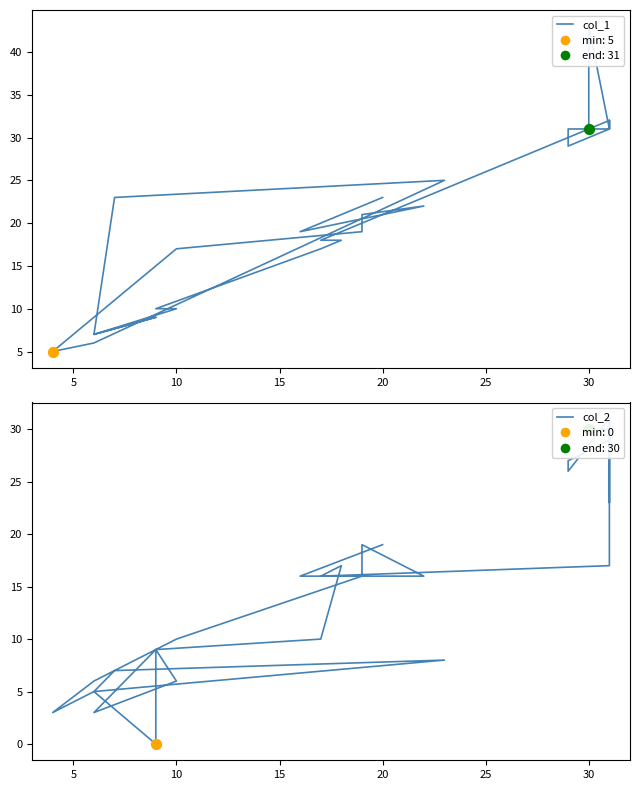

What are all the series names shown in the legend?

col_1, col_2